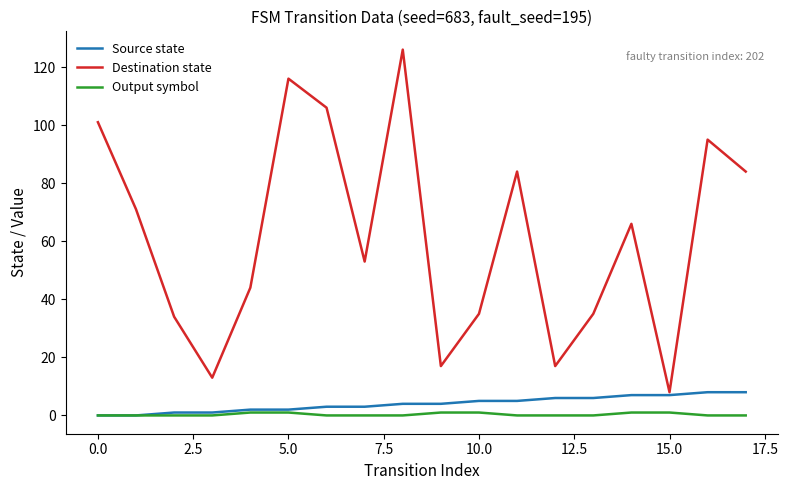

True or false: Destination state and Output symbol intersect in this chart.

False